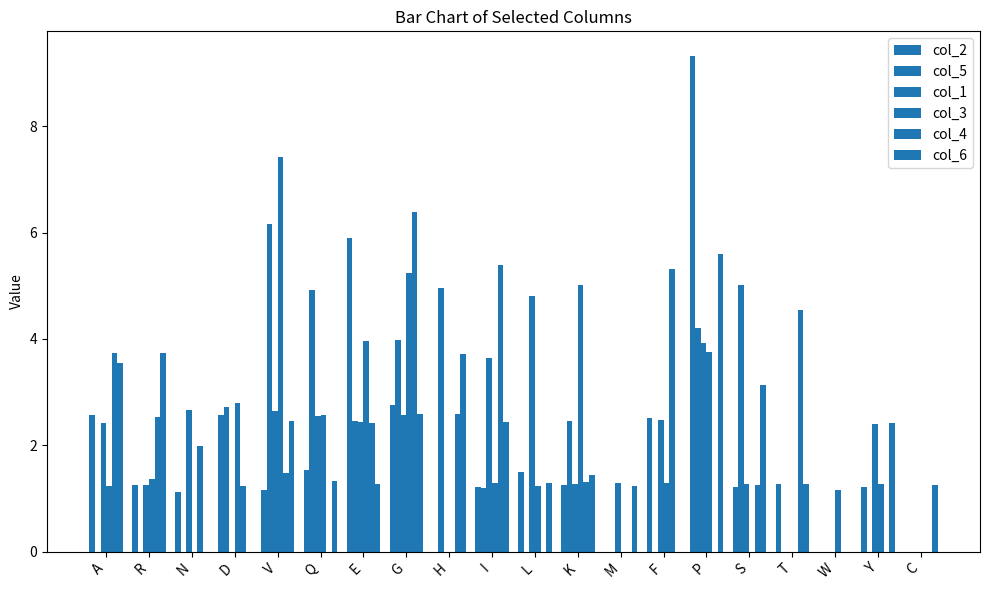

Between N and D, which series saw the biggest shift?

col_3